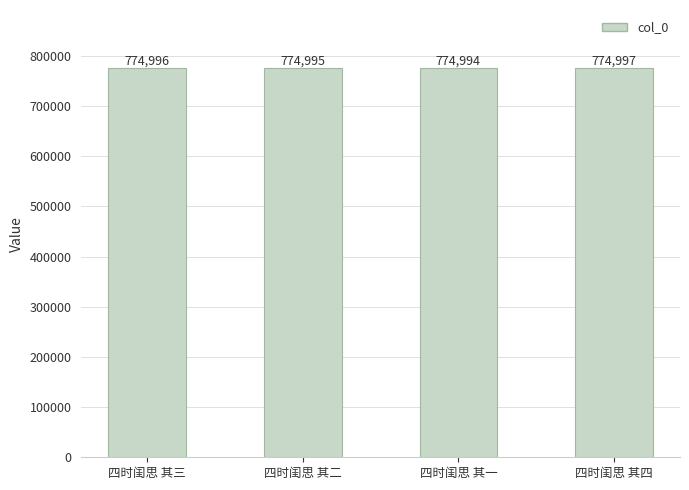

Is it true that the value at 四时闺思 其三 is 185675?

False